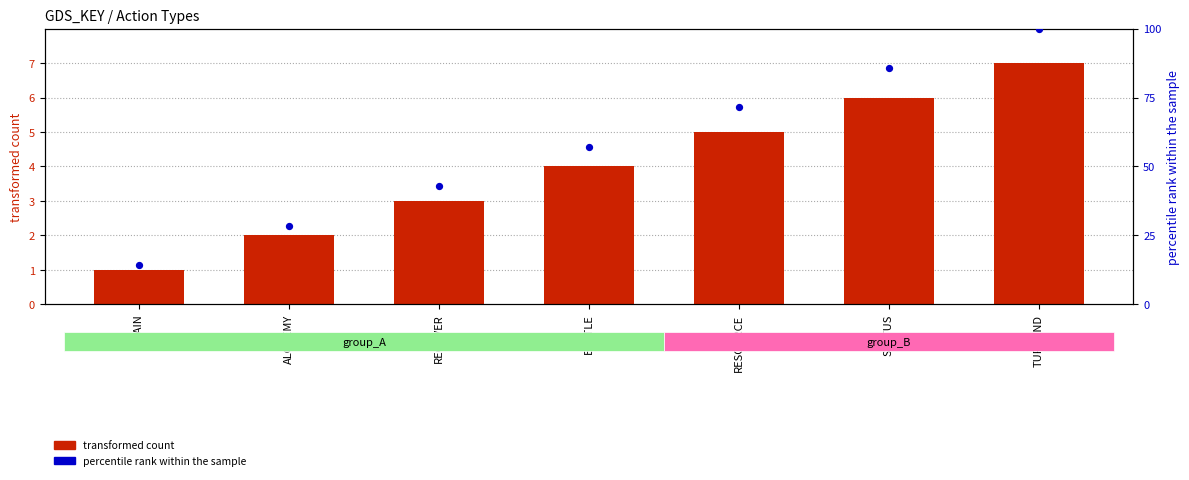

Which series has the largest total across all categories?

percentile rank within the sample